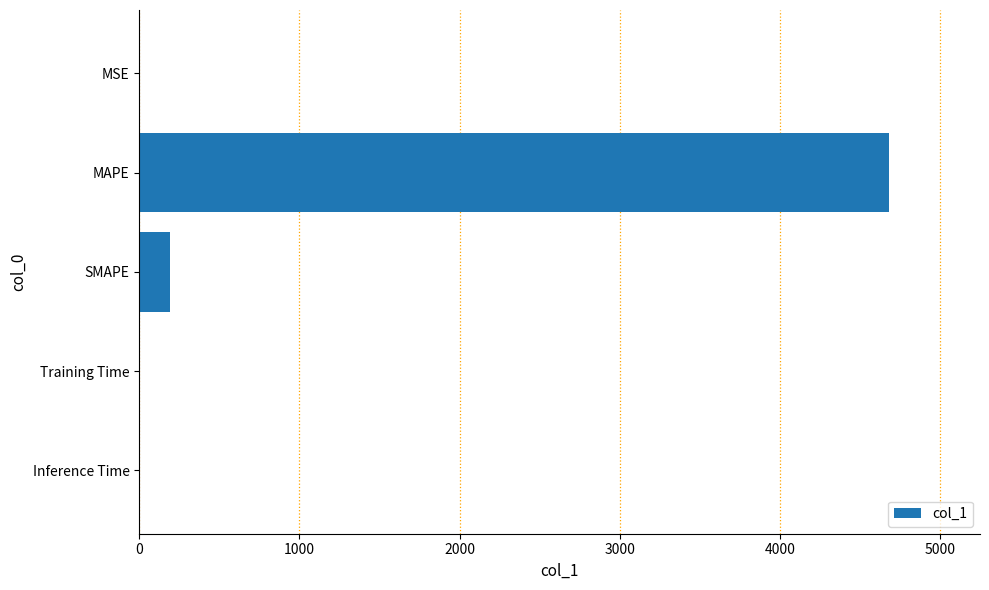

Which category has the highest value across all series?

MAPE